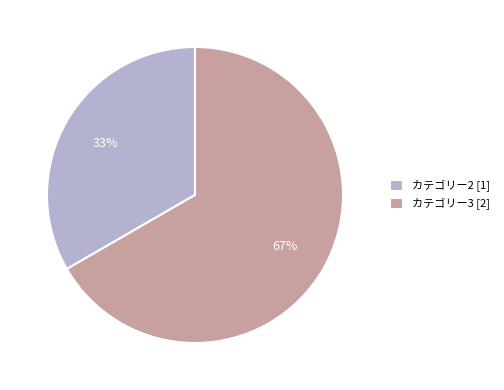

Which slice is the largest?

カテゴリー3